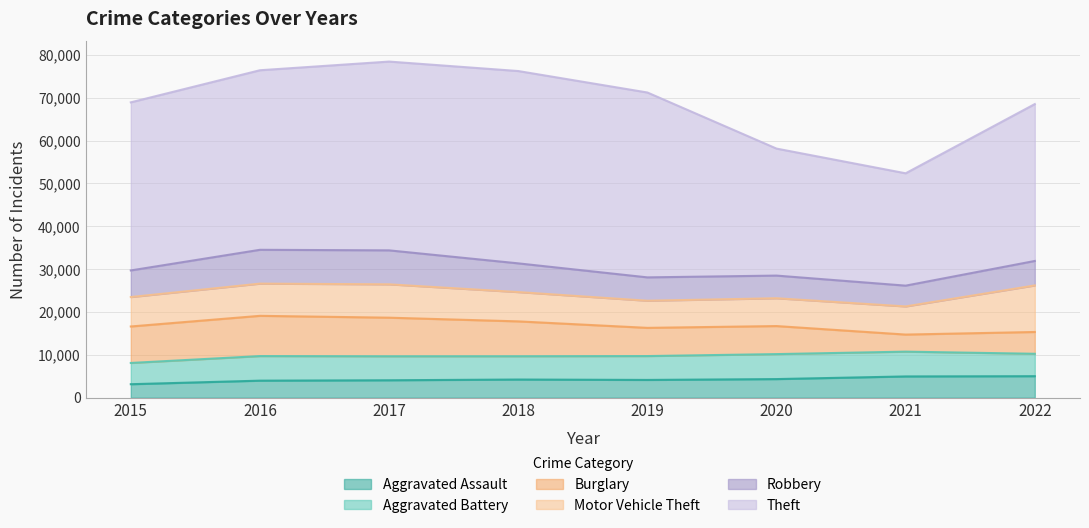

Where is Motor Vehicle Theft nearest to the value 8593?

2017